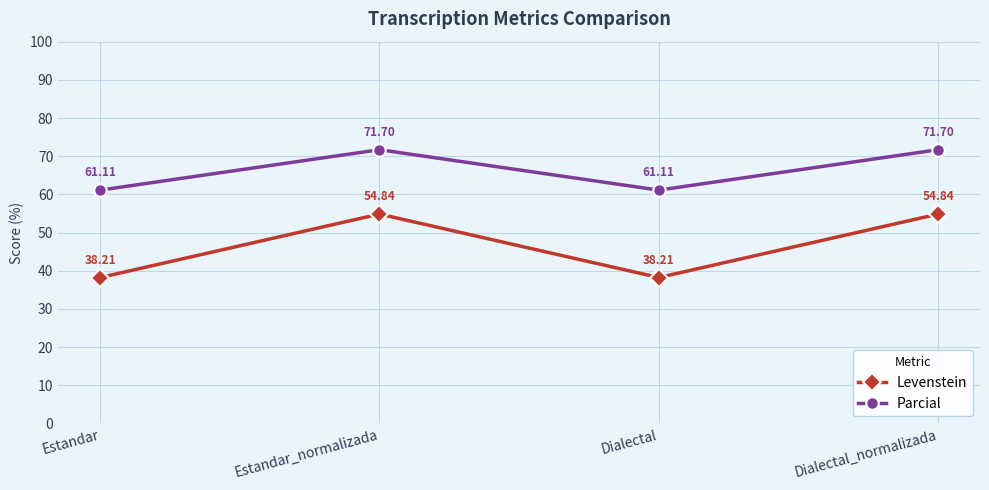

List the series in order of their peak value, lowest first.

Levenstein, Parcial